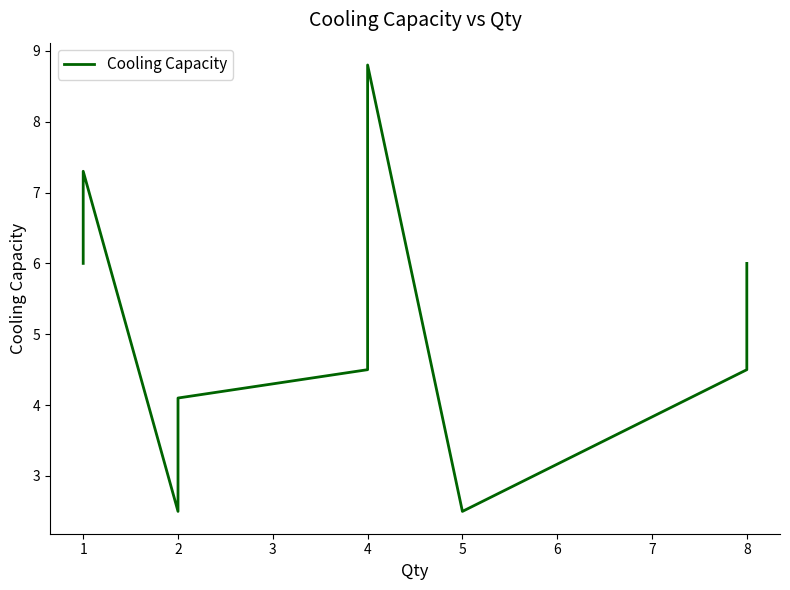

Count the number of values greater than 6.

4